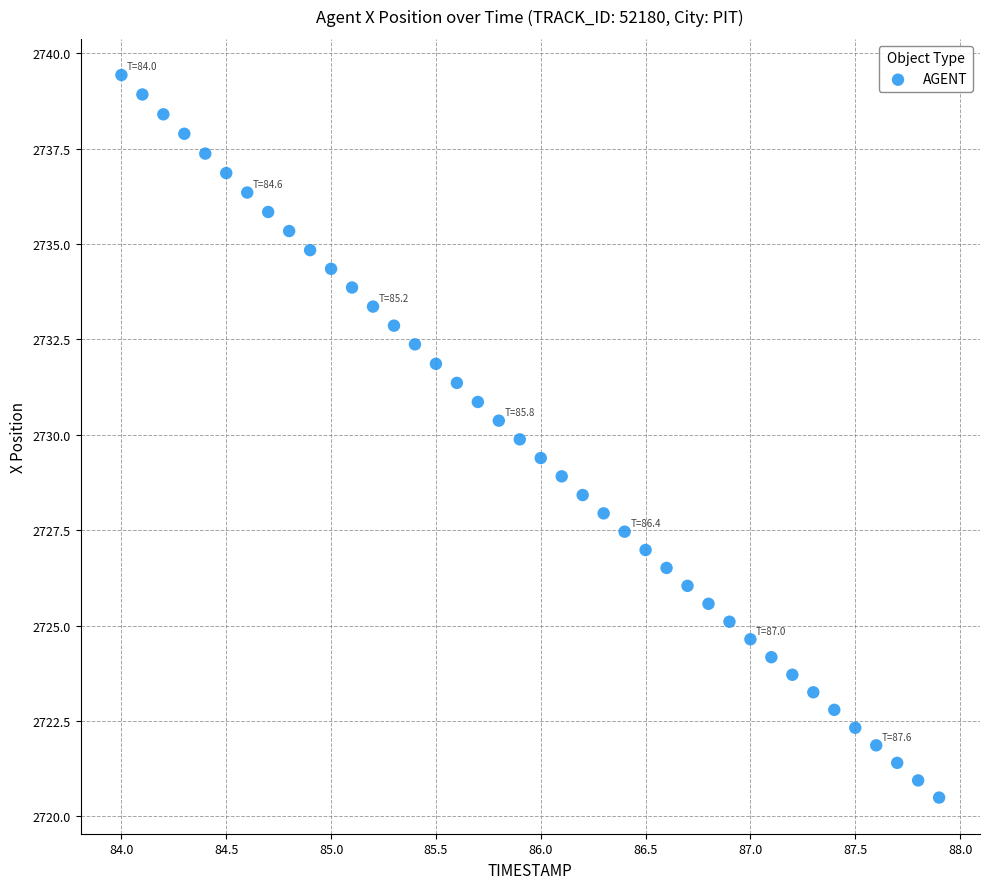

What is the range of X values (max minus min)?

3.9